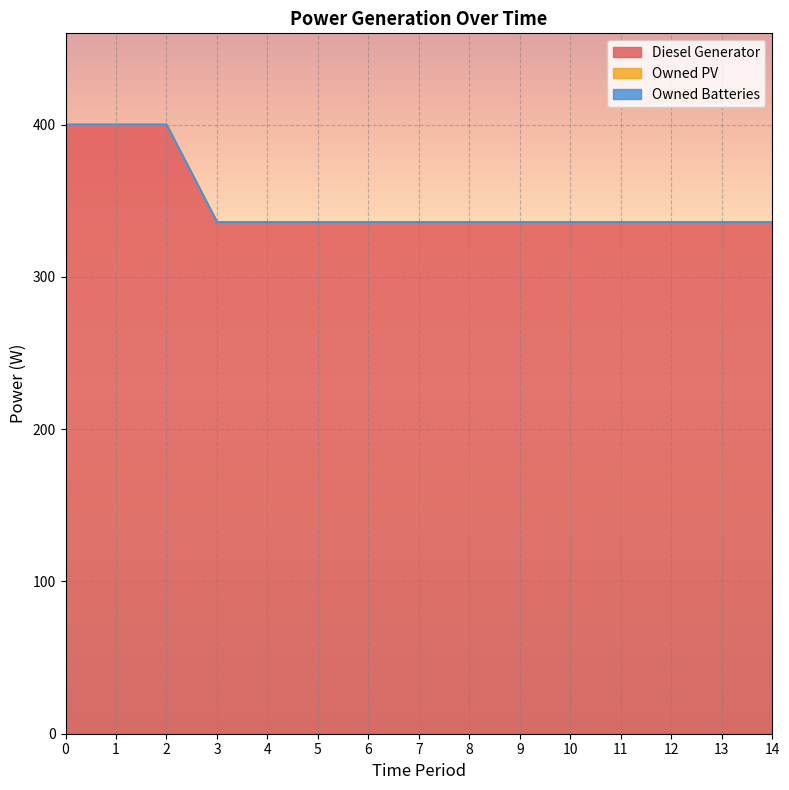

How many lines are shown in the chart?

3